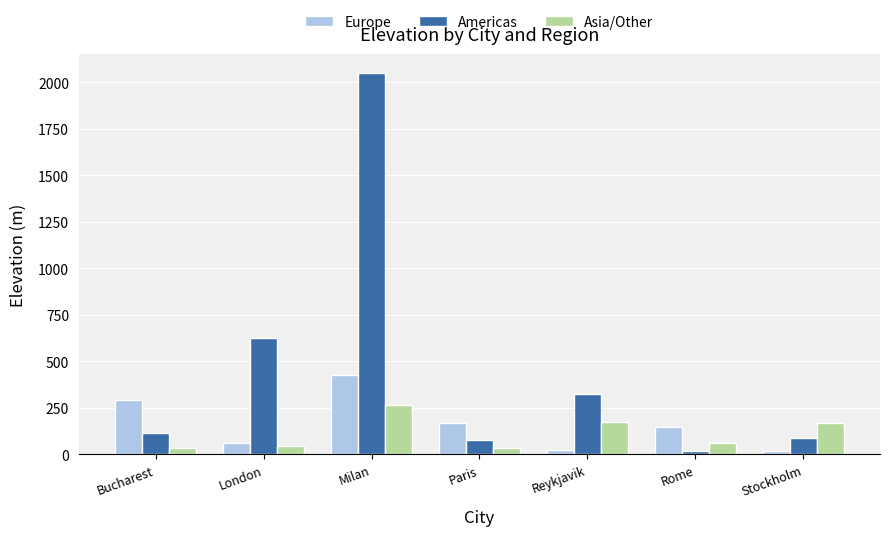

Is it true that Americas equals 76 at Paris?

True